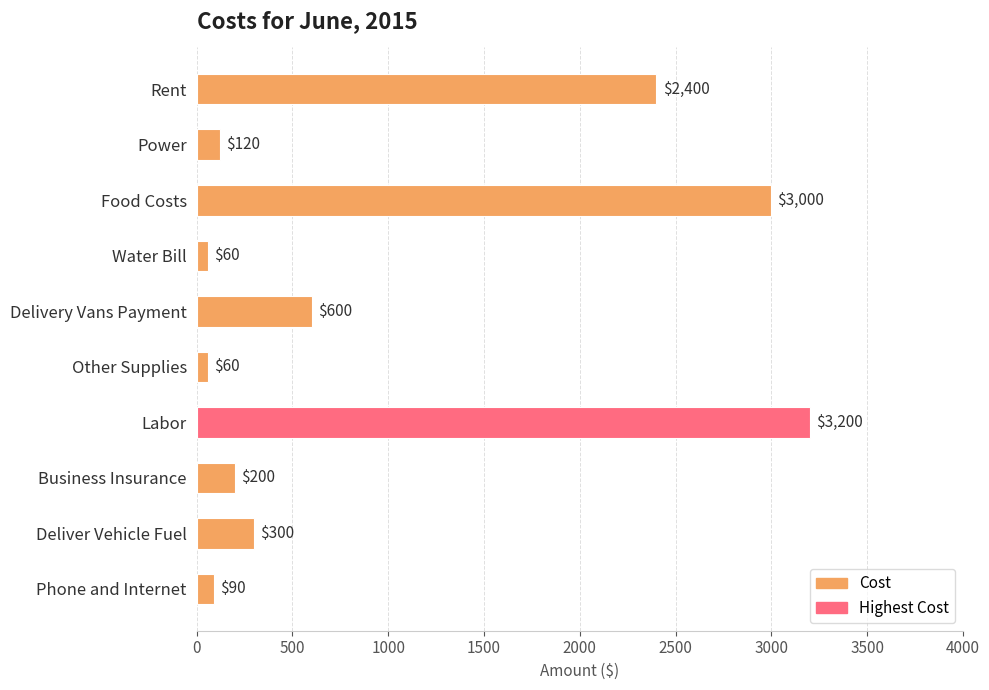

Reading top to bottom, extract all data points from this chart.

Rent=2400	Power=120	Food Costs=3000	Water Bill=60	Delivery Vans Payment=600	Other Supplies=60	Labor=3200	Business Insurance=200	Deliver Vehicle Fuel=300	Phone and Internet=90